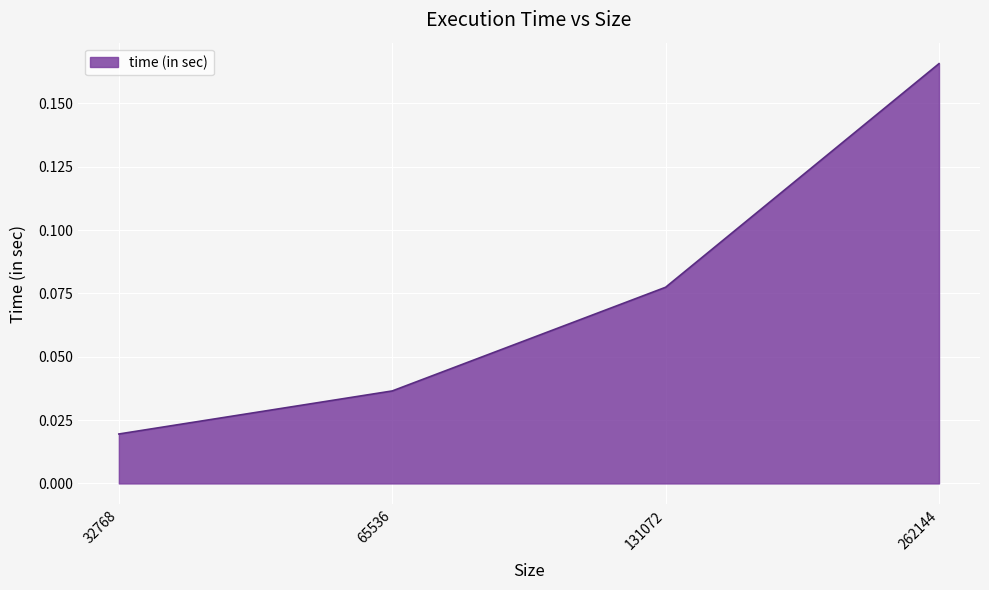

What is the sum of all values?

0.3